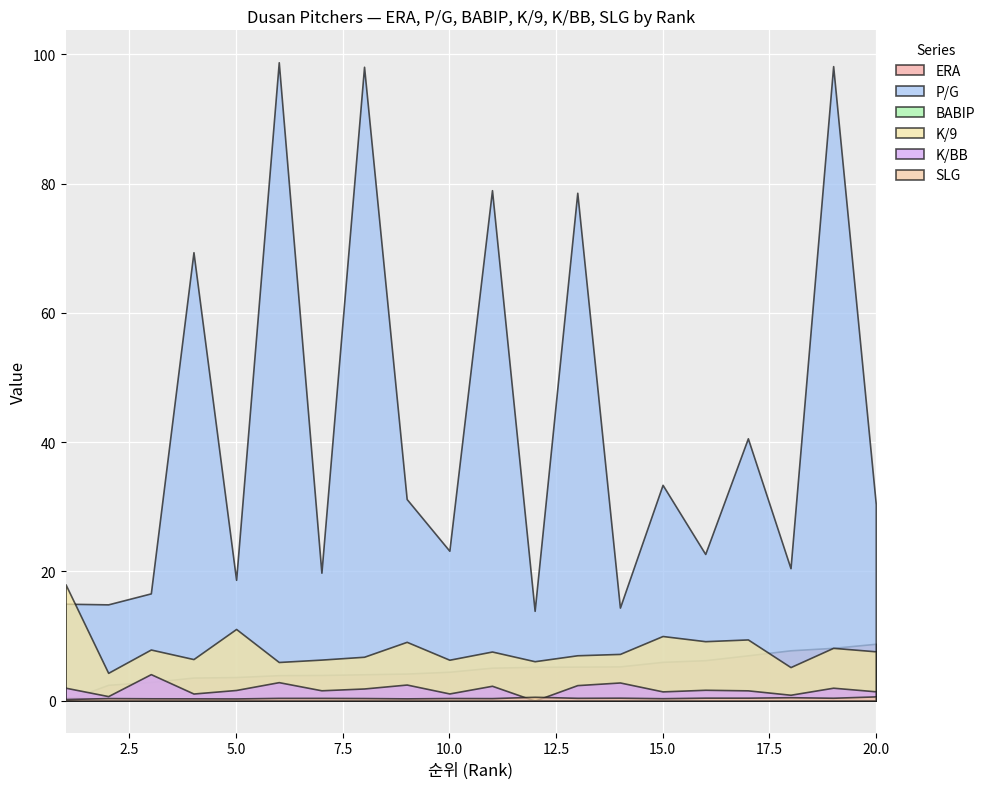

What is the sum of the BABIP values at 10 and 5?

0.6